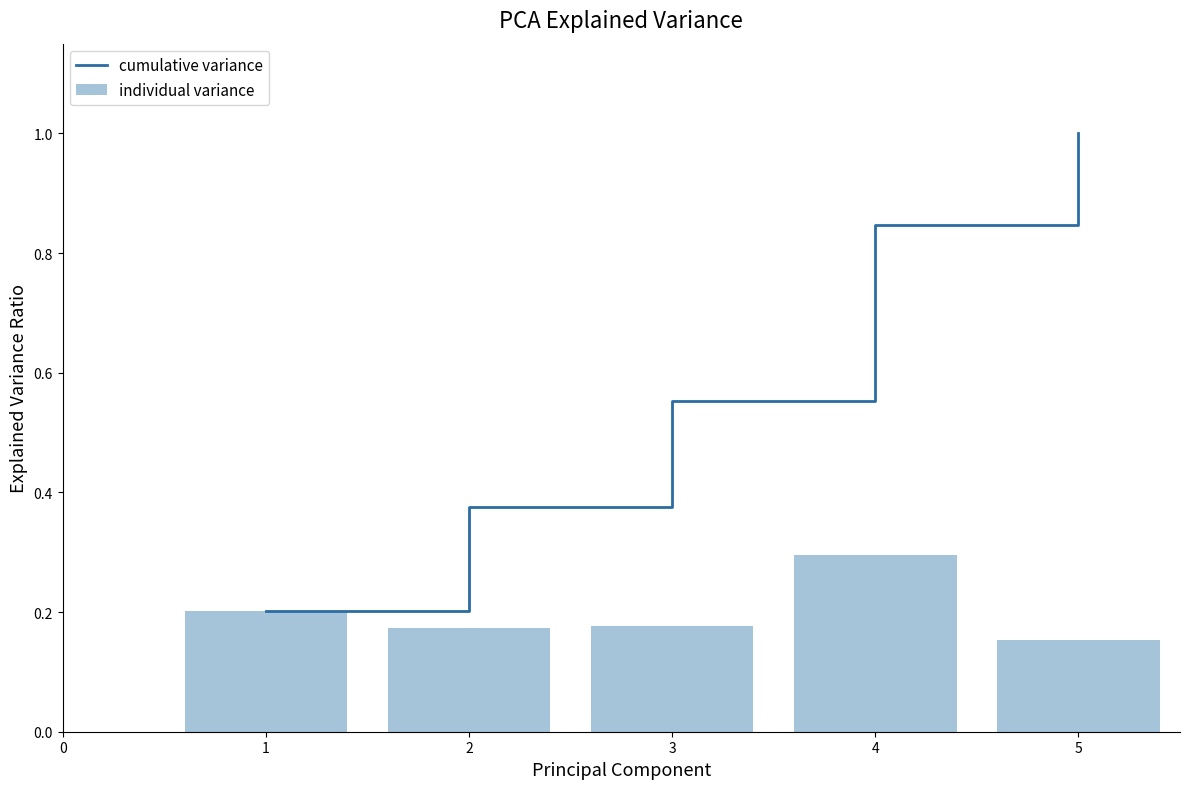

True or false: cumulative variance has a value of 1.0 at 5.

True